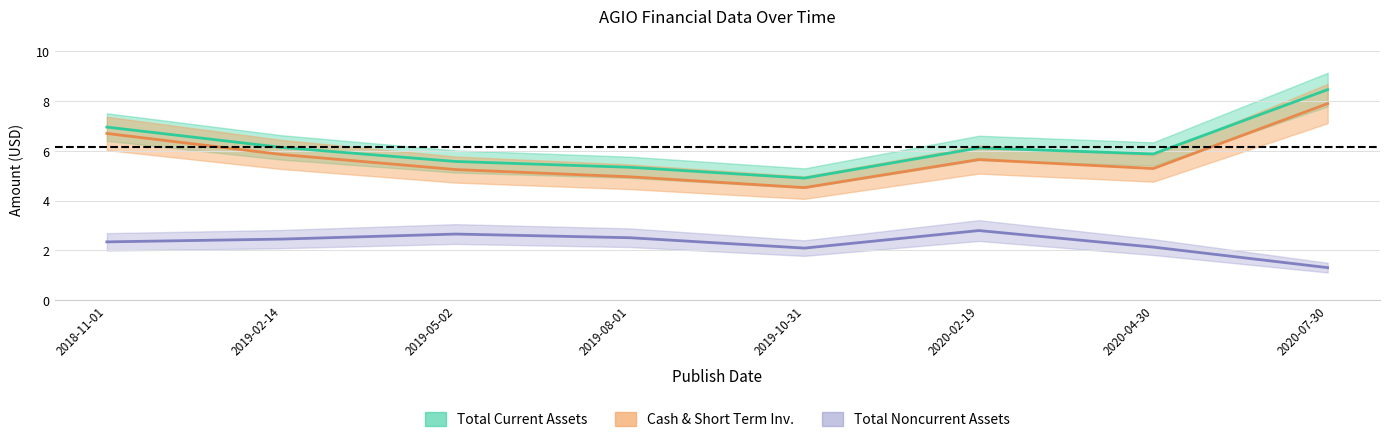

List the series in order of their peak value, lowest first.

Total Noncurrent Assets, Cash, Total Current Assets